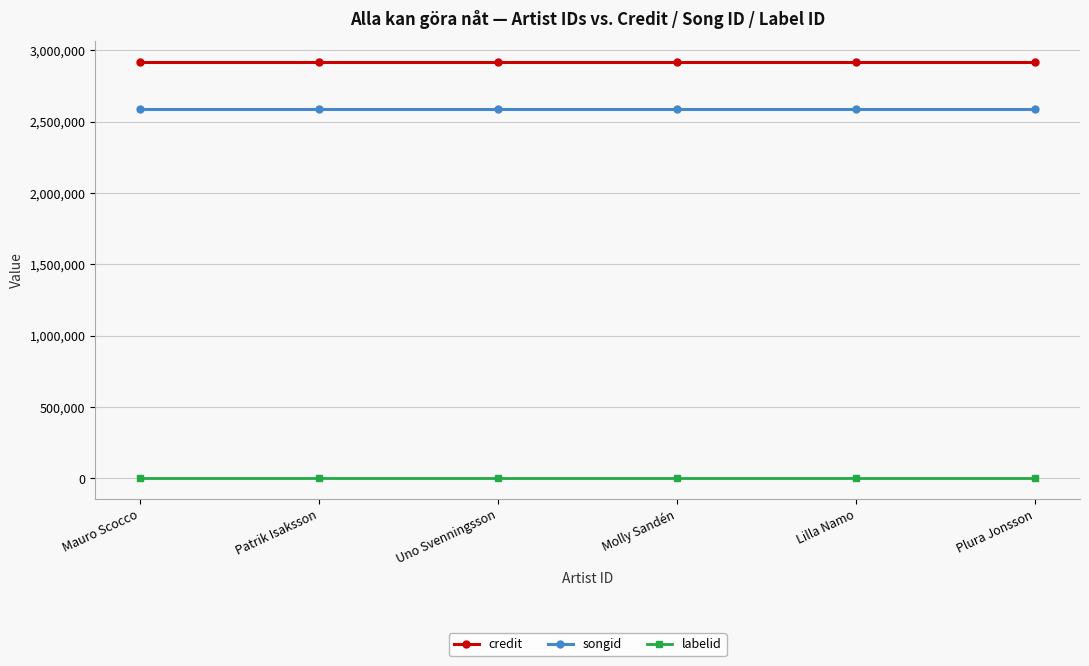

Reading left to right, what are all the values shown in this chart?

credit: Mauro Scocco=2917199	Patrik Isaksson=2917199	Uno Svenningsson=2917199	Molly Sandén=2917199	Lilla Namo=2917199	Plura Jonsson=2917199
songid: Mauro Scocco=2591802	Patrik Isaksson=2591802	Uno Svenningsson=2591802	Molly Sandén=2591802	Lilla Namo=2591802	Plura Jonsson=2591802
labelid: Mauro Scocco=3267	Patrik Isaksson=3267	Uno Svenningsson=3267	Molly Sandén=3267	Lilla Namo=3267	Plura Jonsson=3267